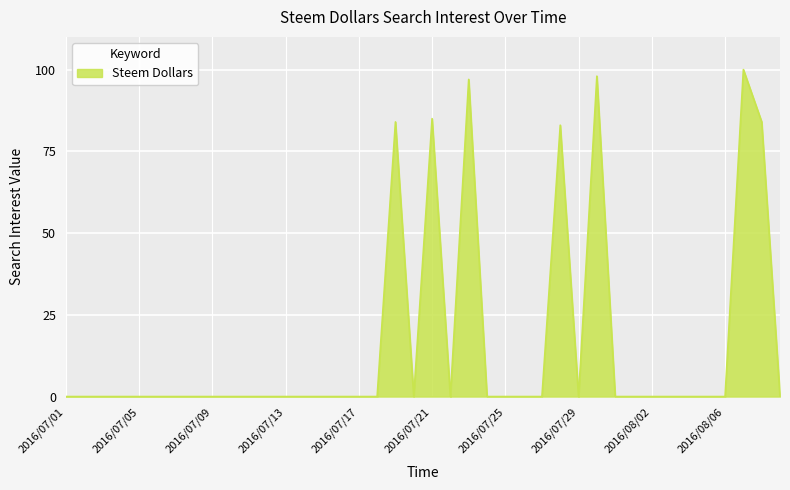

What is the greatest value displayed?

100